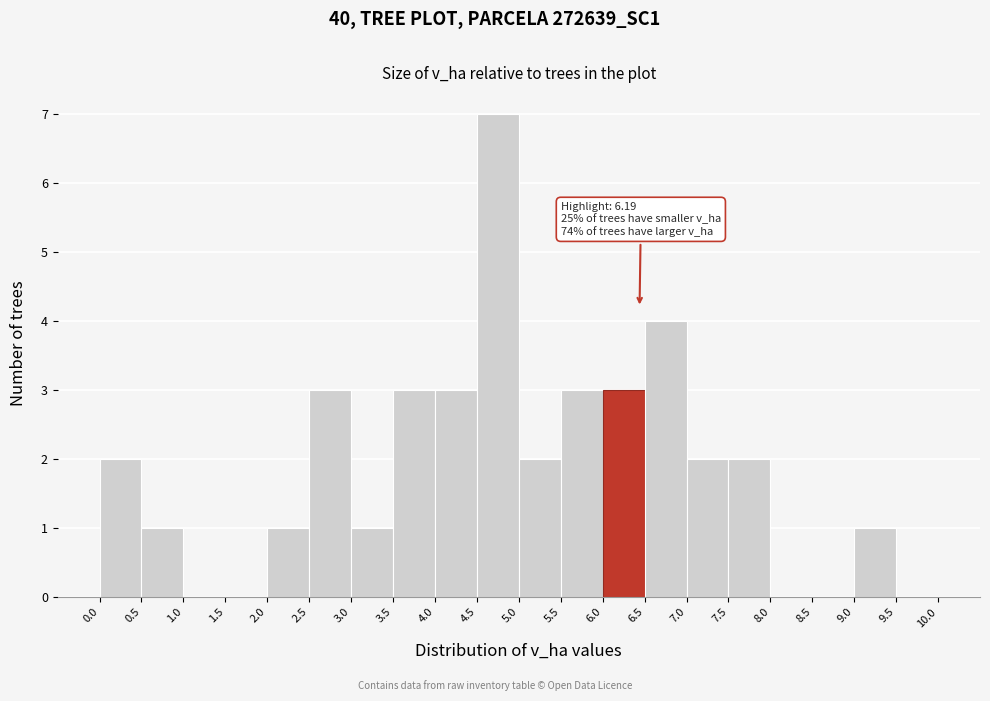

Over which range of the x-axis is the bar tallest?

4.5 to 5.0